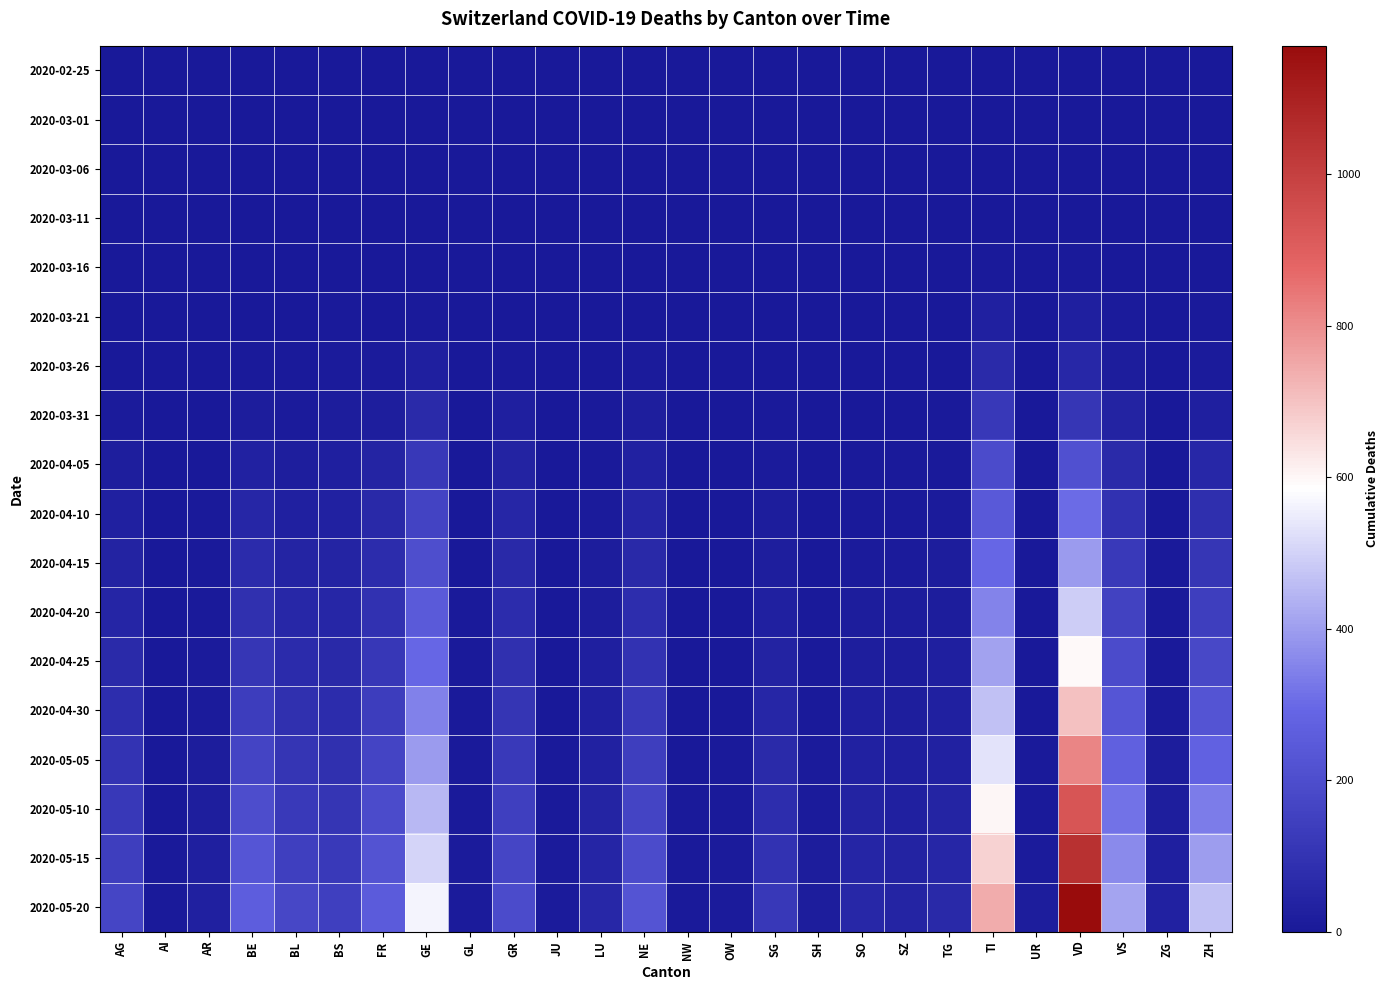

What is the difference between the highest and lowest values at SZ?

43